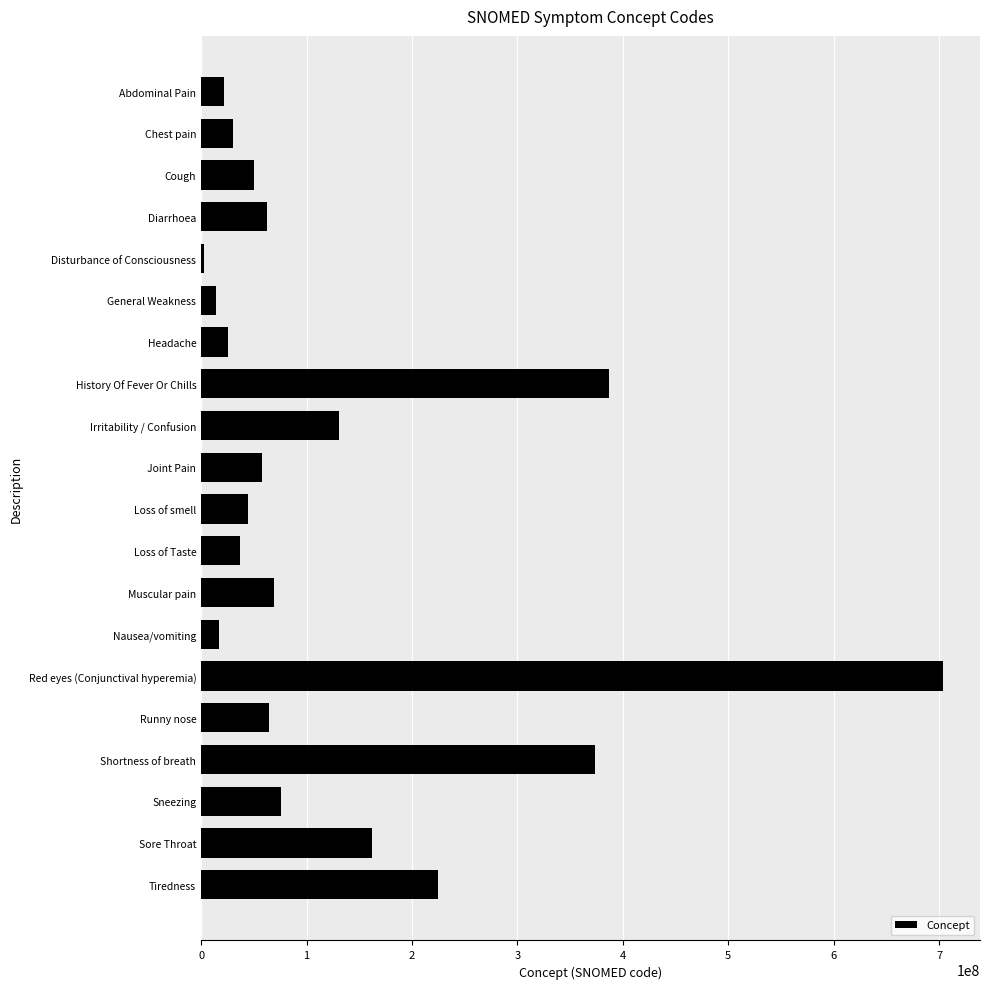

Does the chart contain any negative values?

No